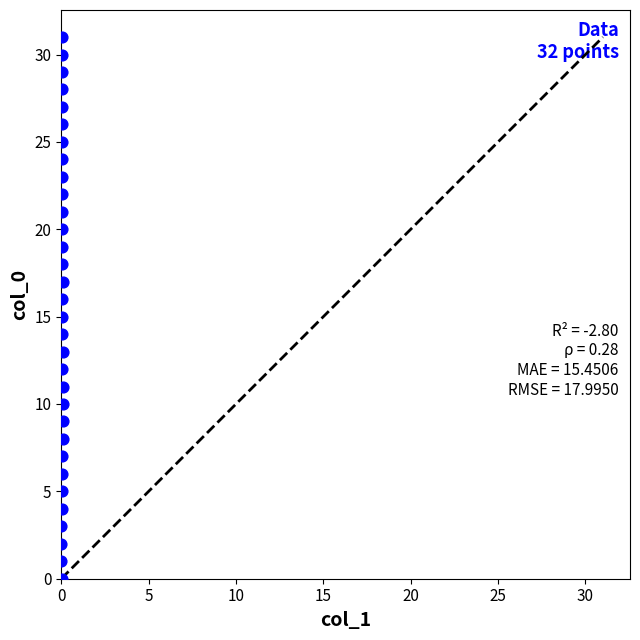

What is the range of Y values (max minus min)?

31